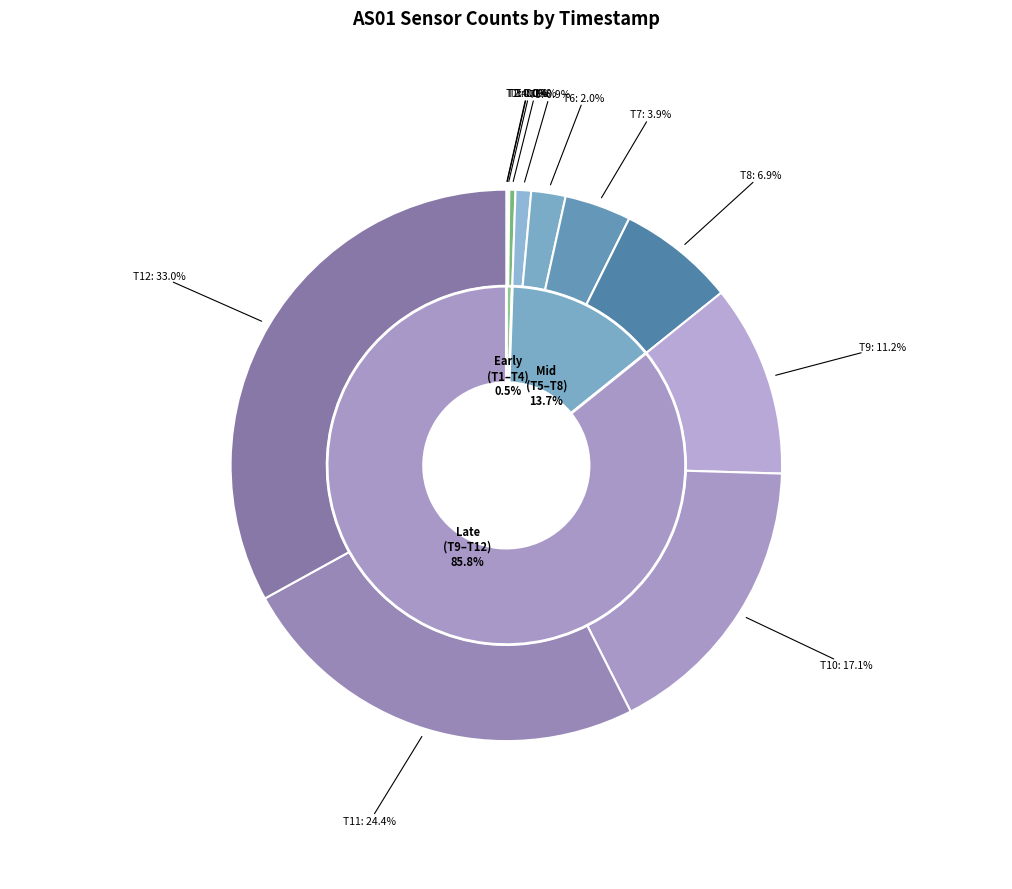

How many segments does this pie chart have?

12